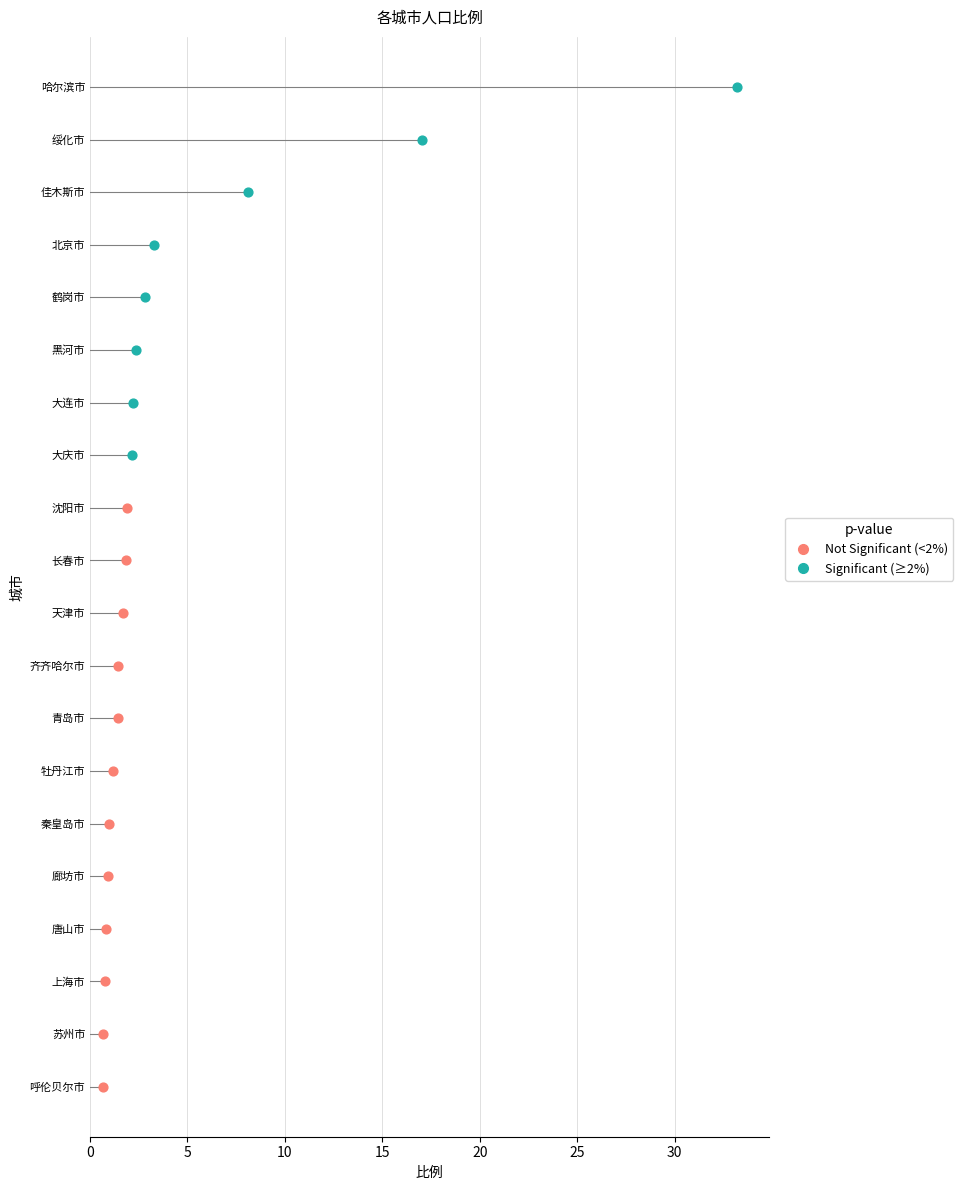

What is the change in value from 哈尔滨市 to 唐山市?

-32.4